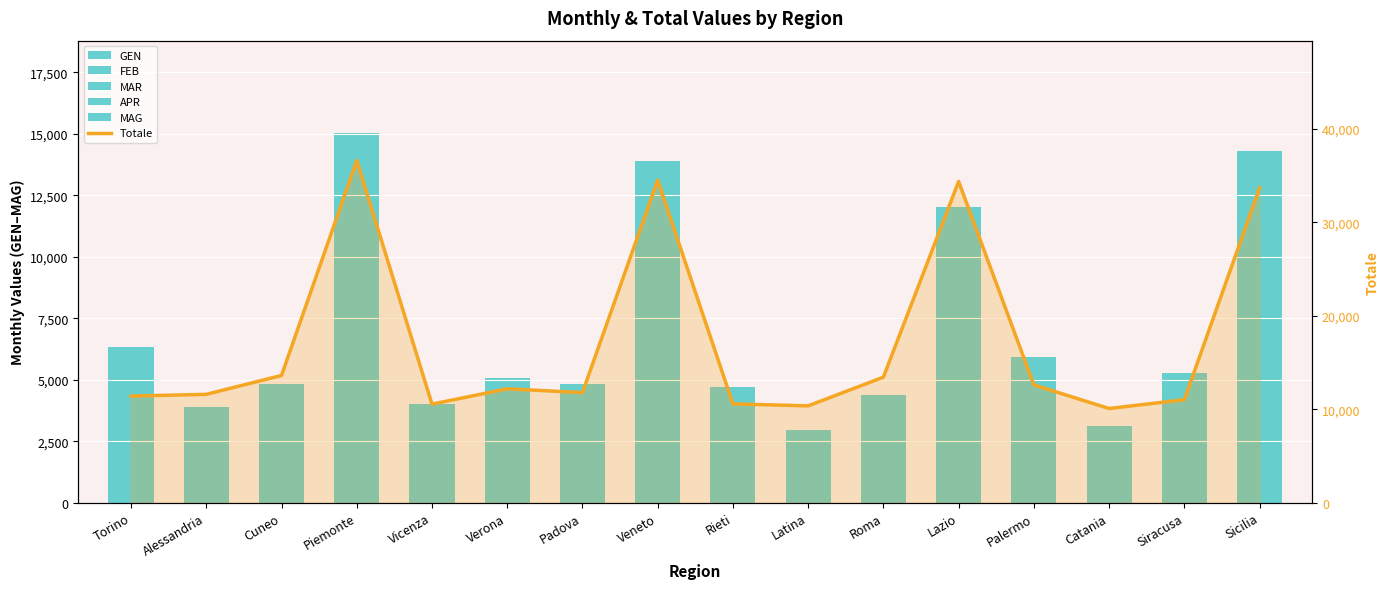

What is the average value of the MAR series?

1524